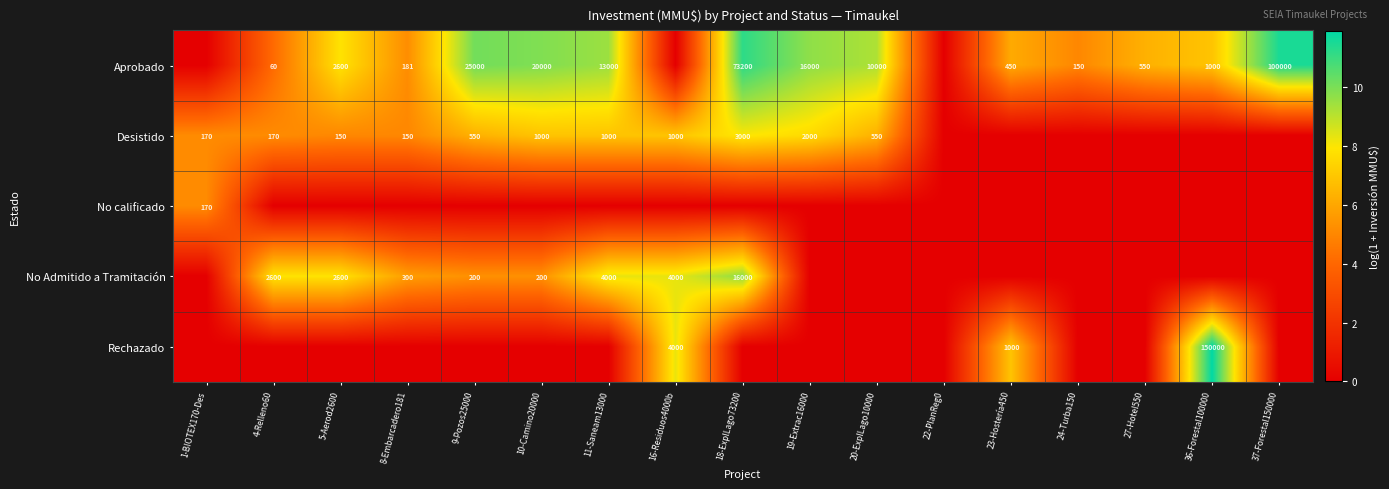

True or false: Aprobado has a value of 134863 at 37-Forestal150000.

False